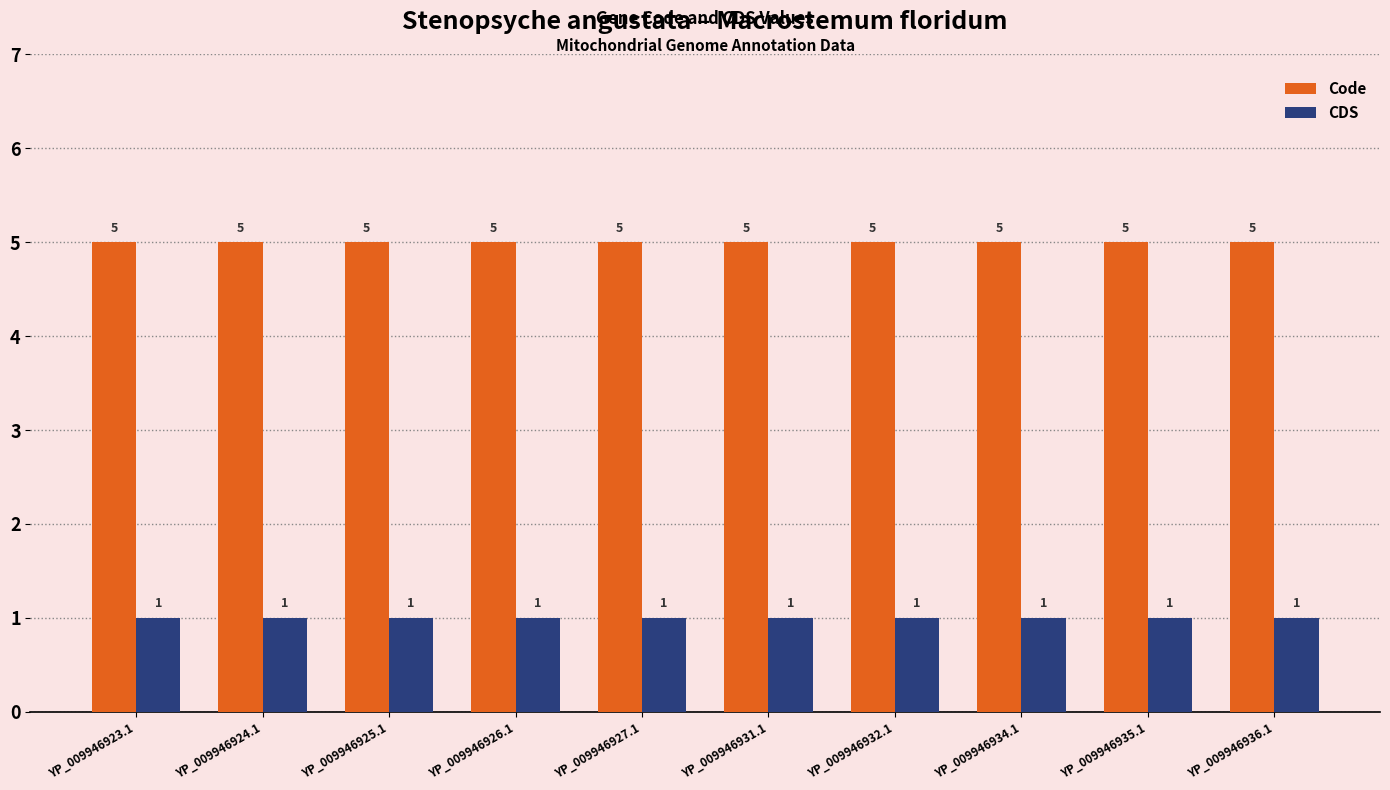

Rank the series by their maximum value, from highest to lowest.

Code, CDS